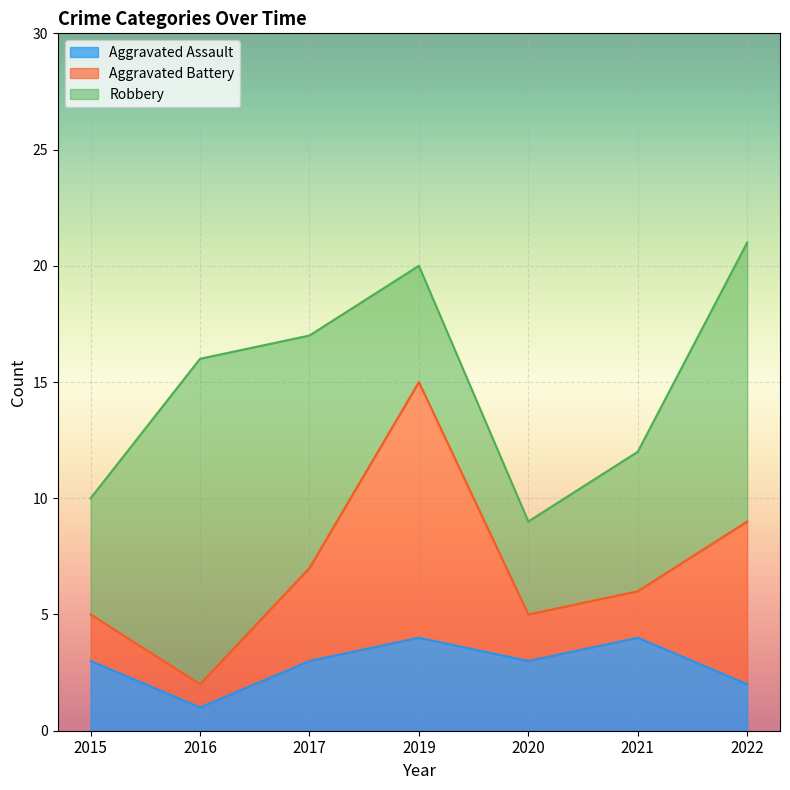

Where do Aggravated Battery and Aggravated Assault first cross each other?

2019 and 2020